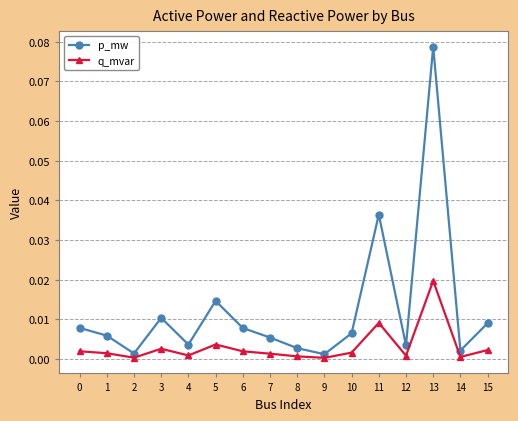

Is it true that p_mw equals 0.0 at 10?

True